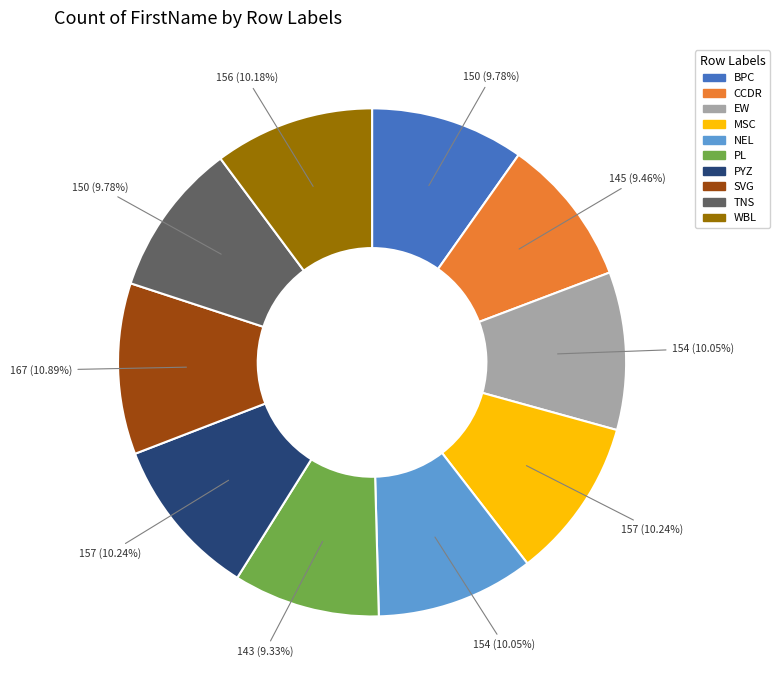

To the nearest percent, what is the average slice percentage?

10%